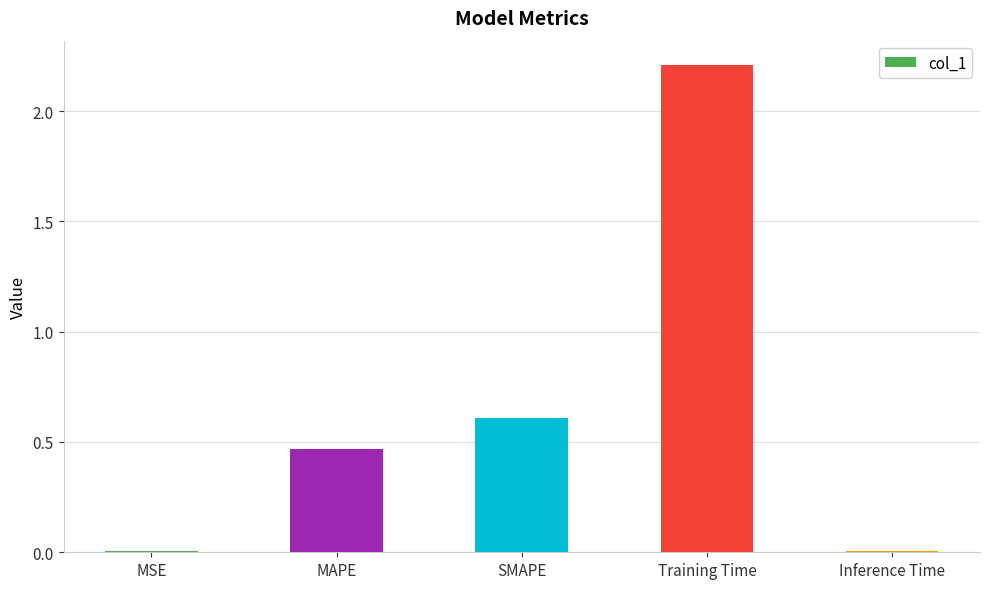

What is the sum of the values at Inference Time and Training Time?

2.2